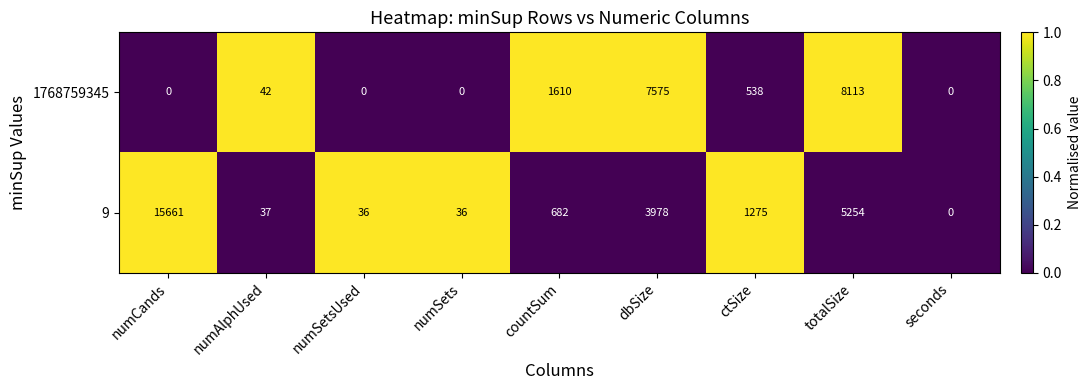

What is the maximum value shown in the chart?

15661